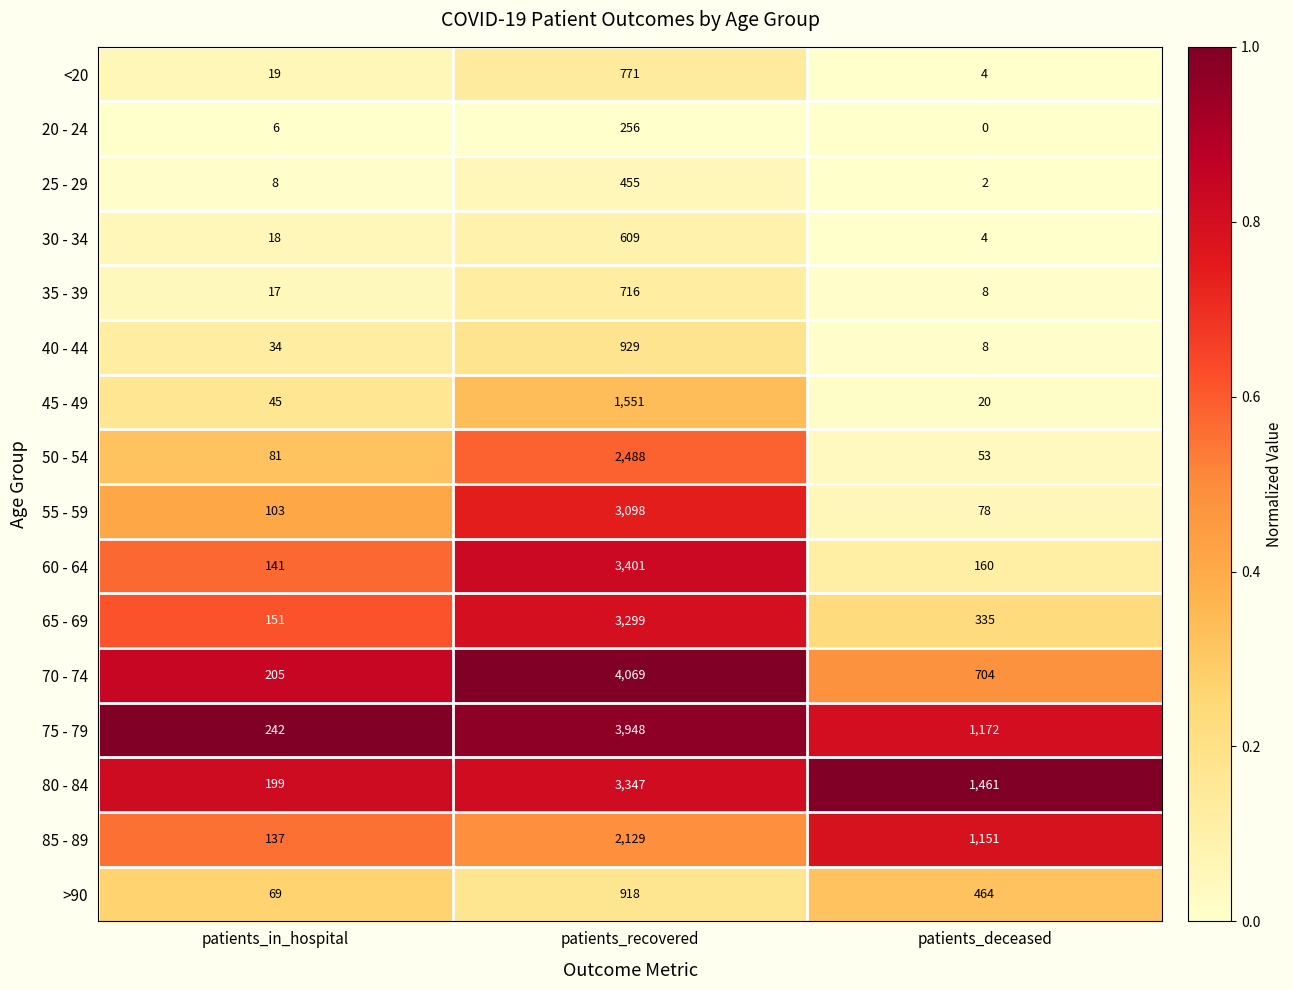

Count the 75 - 79 values in the range 242 to 3948.

3